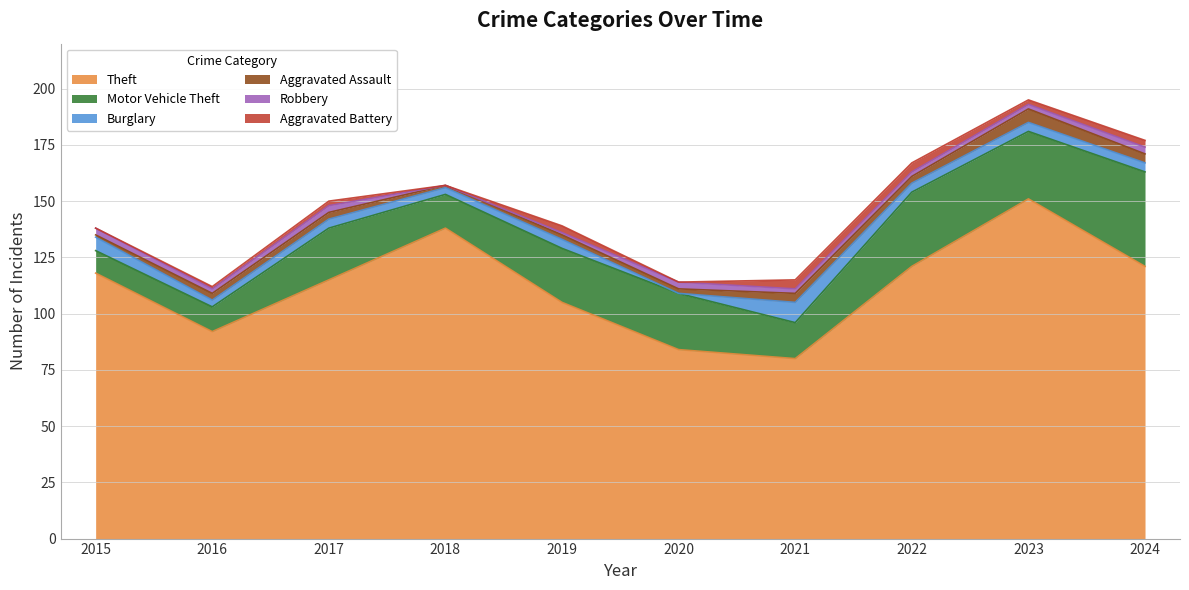

Does the chart have visible grid lines?

Yes